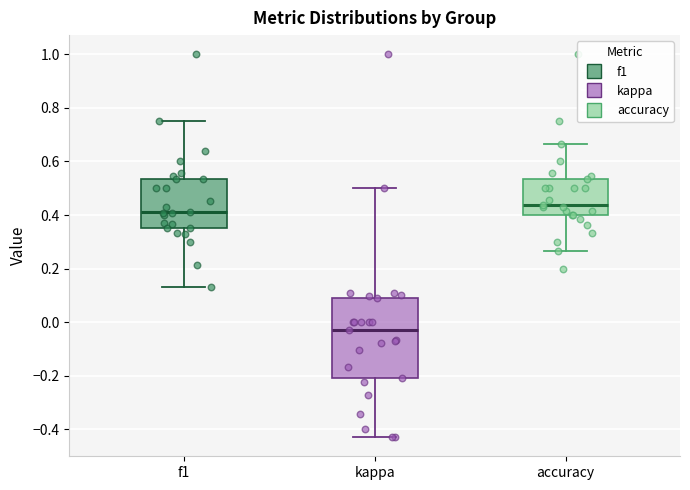

Where does the lower whisker of the box for f1 end on the y-axis? The values are not printed on the chart, so give them approximately, as read against the axis.

0.14